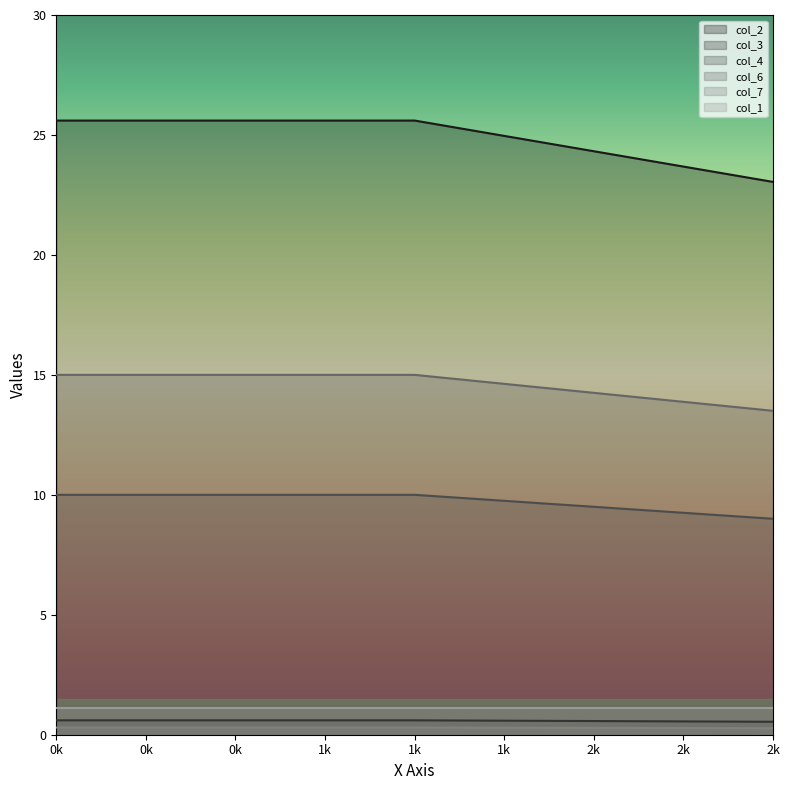

Which series has the largest range (max minus min)?

col_2